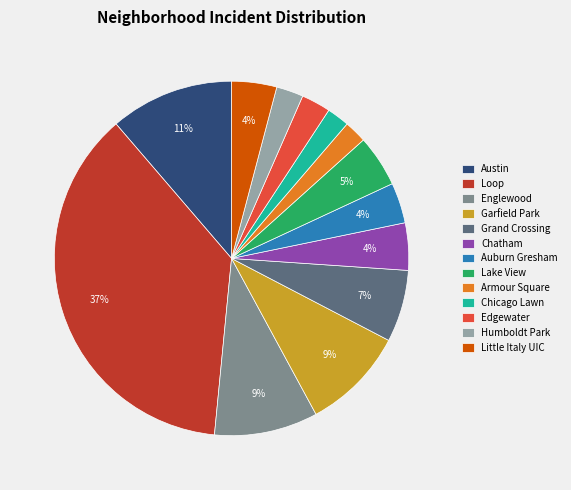

How many slices are in this pie chart?

13